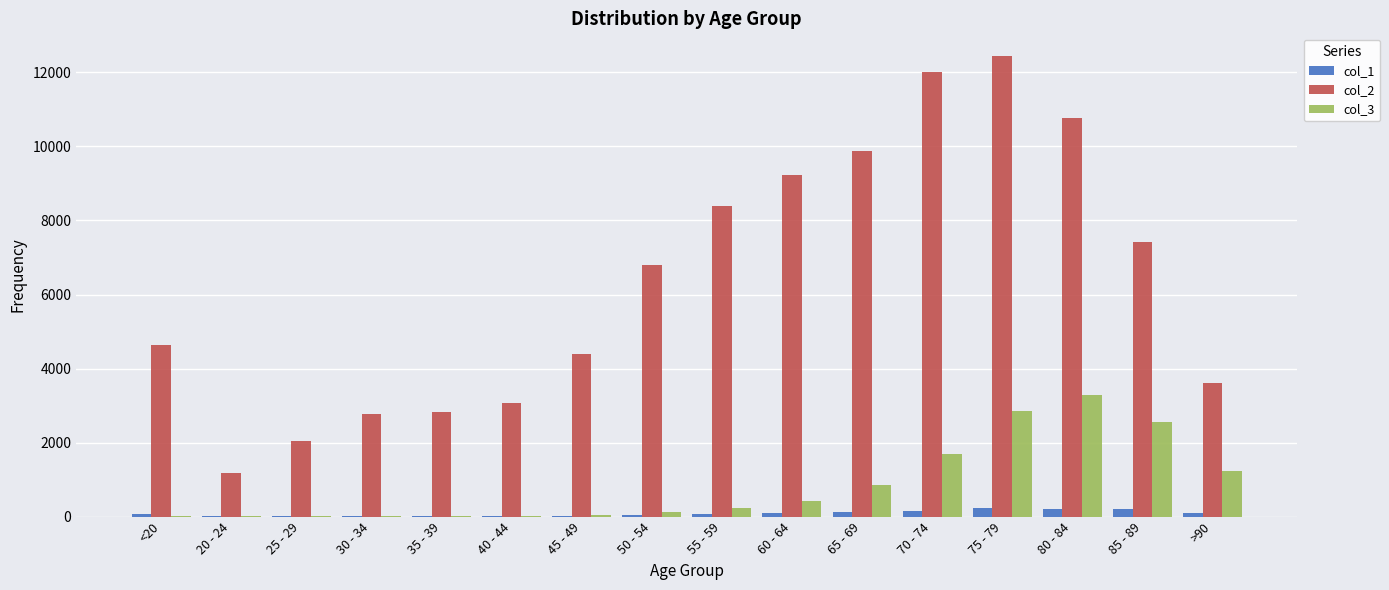

The value of col_2 at >90 is 1632. True or false?

False